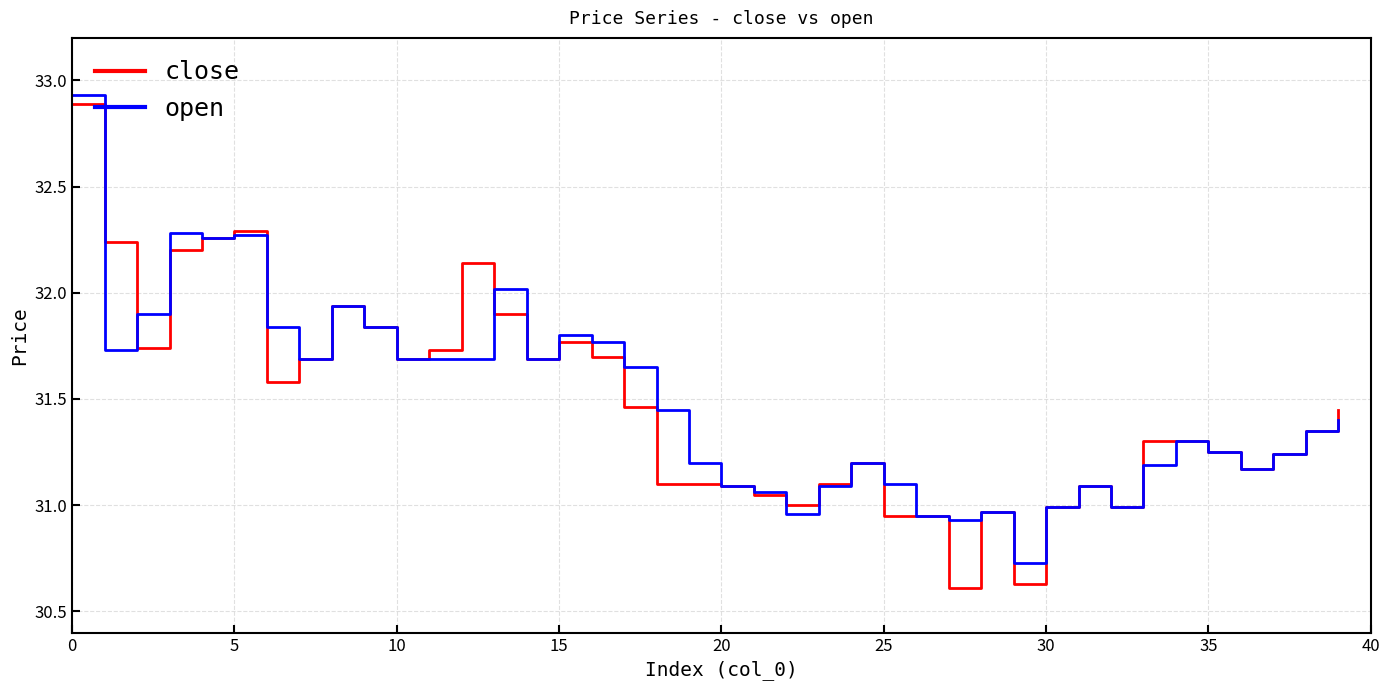

Which series has the widest spread of values?

close